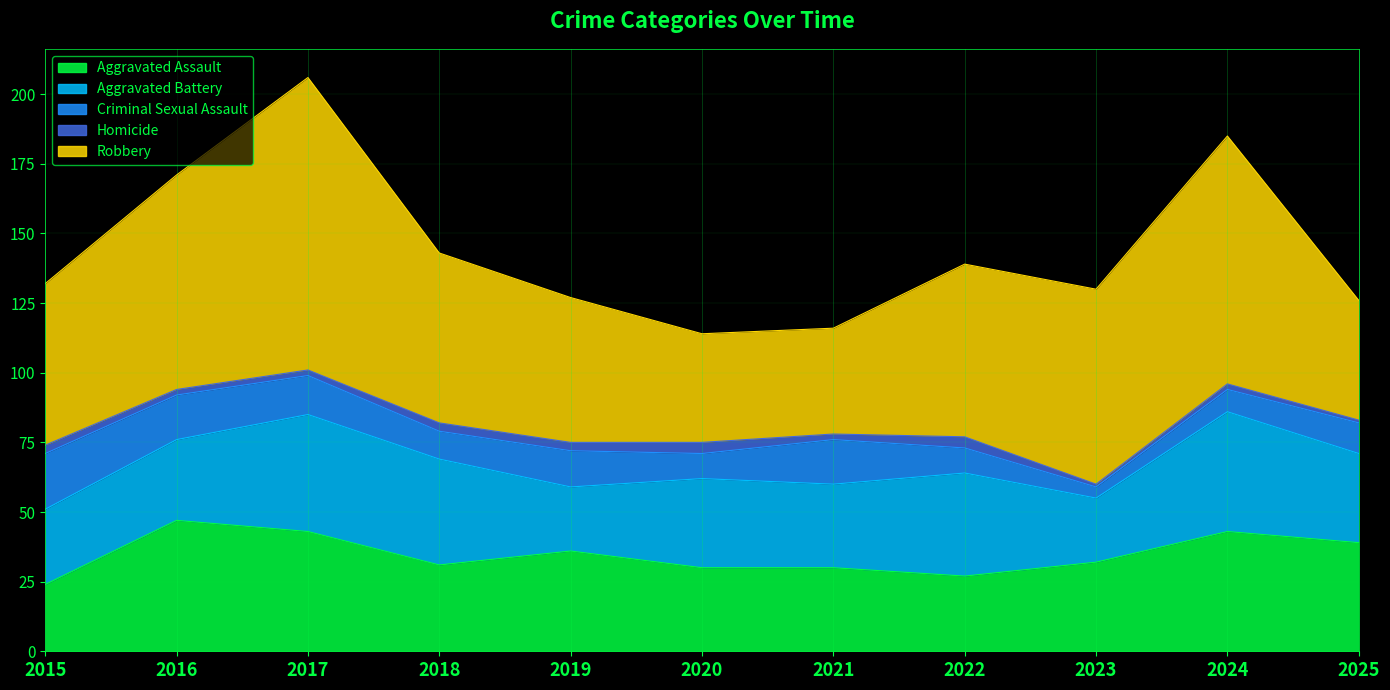

True or false: Robbery and Homicide cross at least once.

False